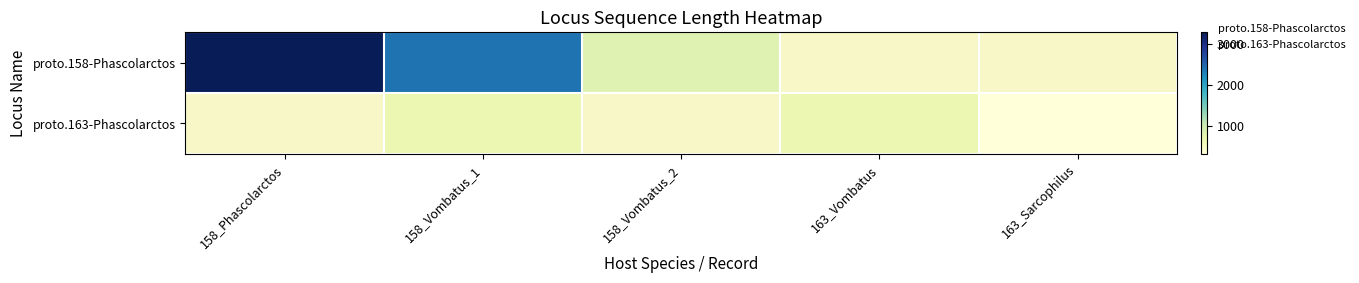

Which series has the widest spread of values?

proto.158-Phascolarctos